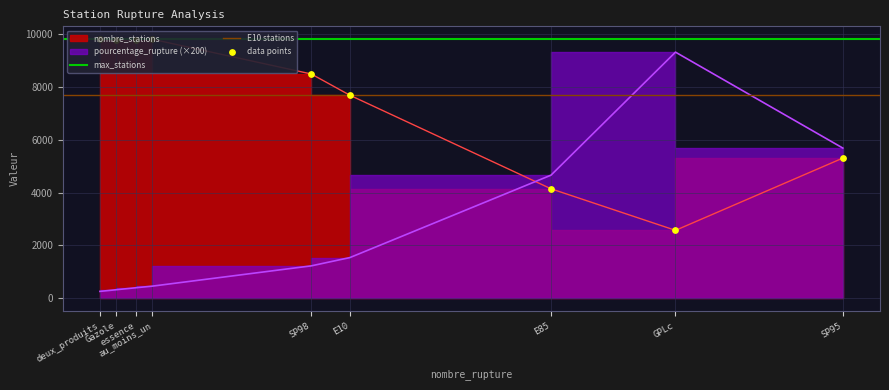

Which series contains the lowest Y value?

pourcentage_rupture